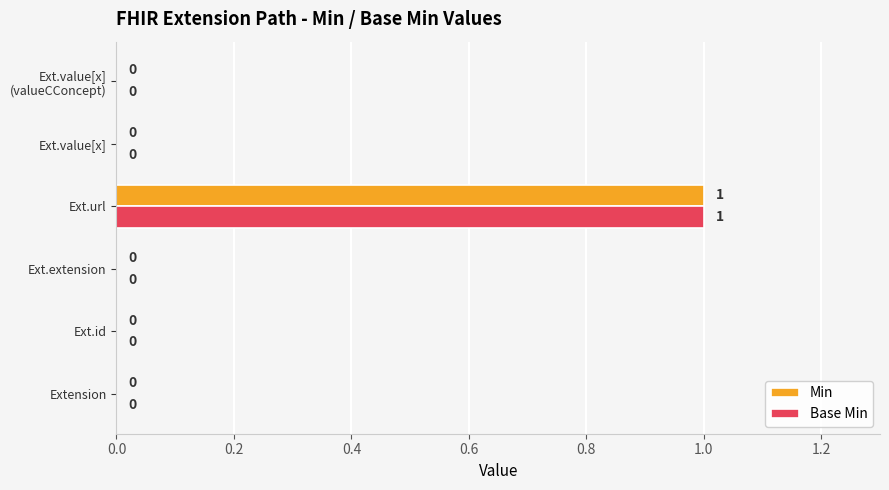

Which label corresponds to the largest value in the chart?

Ext.url